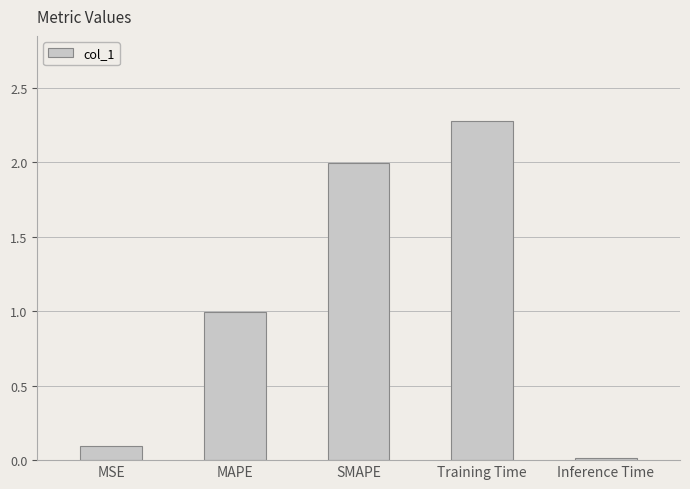

What is the average value?

1.1